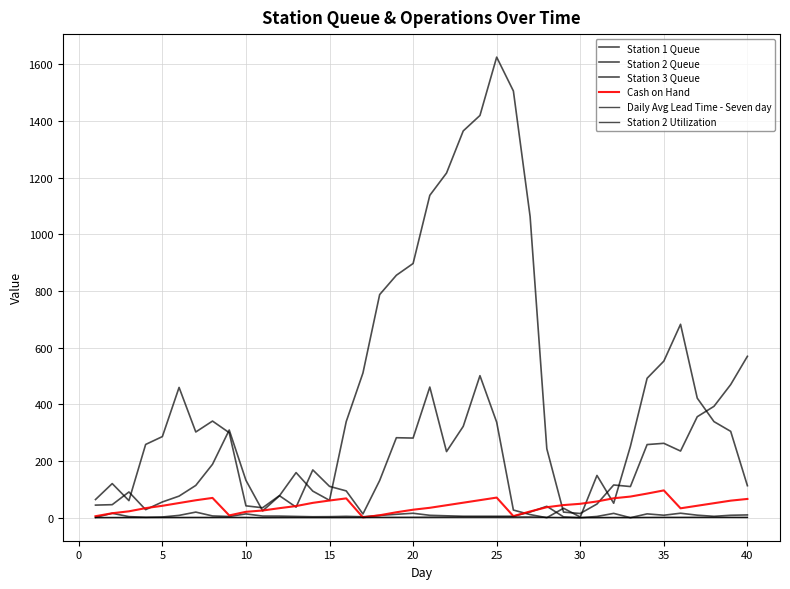

Is this an area chart (filled region under the line)?

No